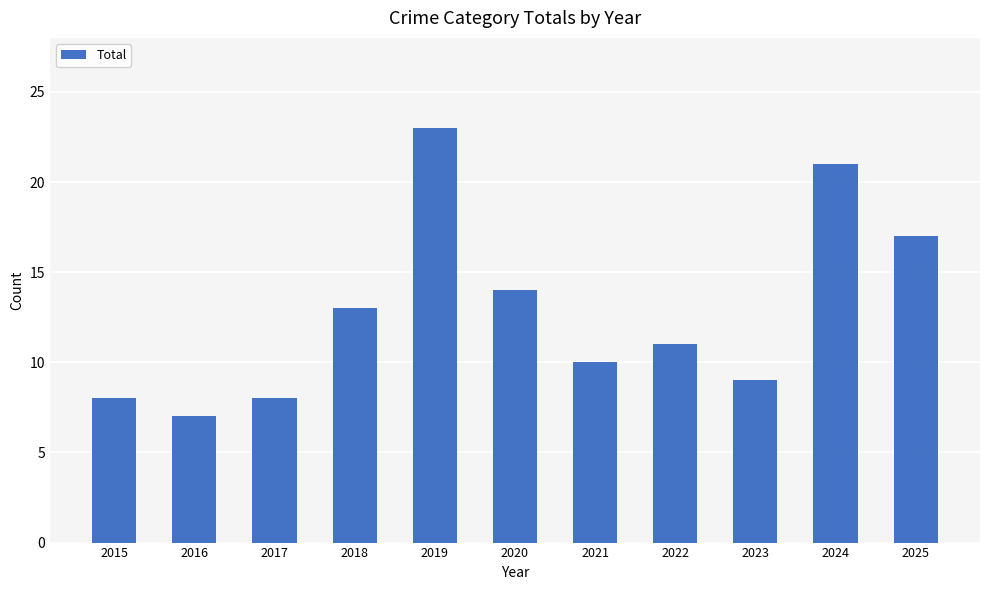

Reading left to right, what are all the values shown in this chart?

8	7	8	13	23	14	10	11	9	21	17